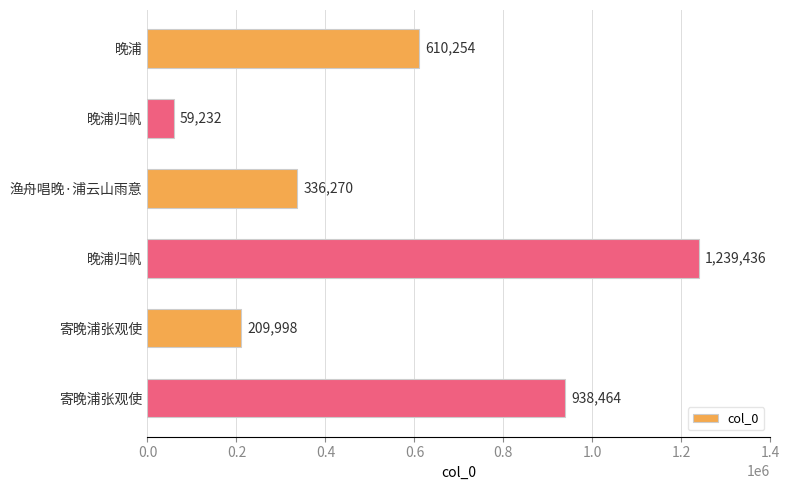

How many bars are there in total?

6